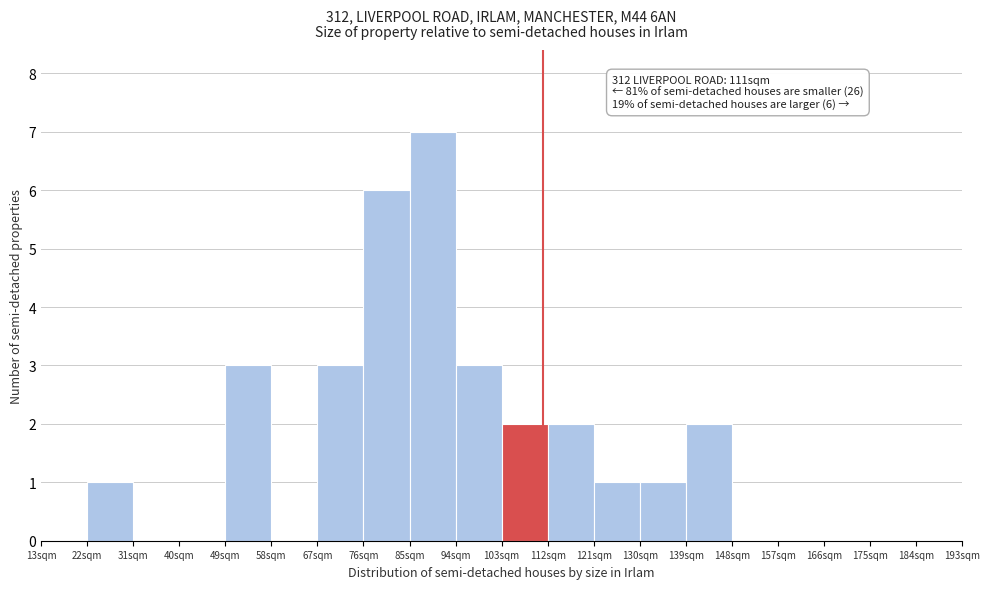

Which range on the x-axis has the tallest bar?

85 to 94